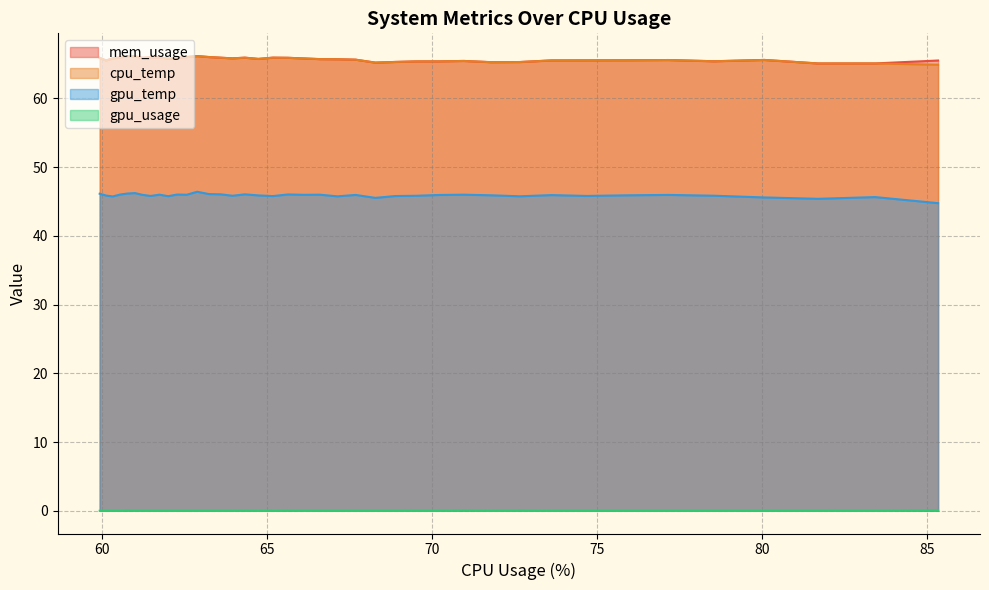

True or false: gpu_temp and mem_usage intersect in this chart.

False